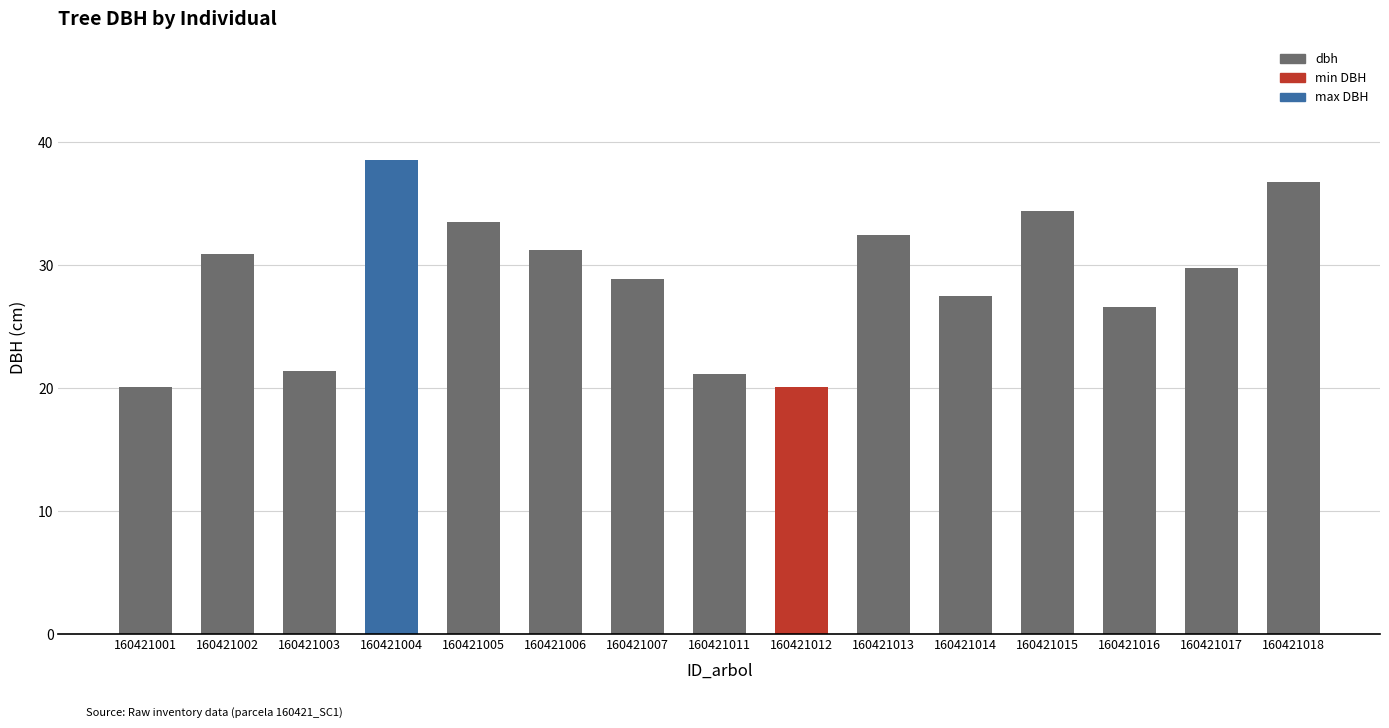

What is the value of the 2nd bar from the left?

30.9